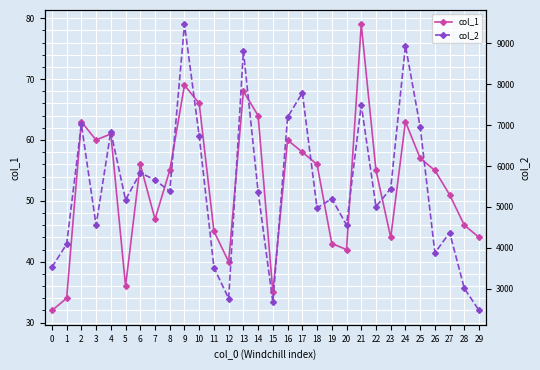

Rank the series at 6 from lowest to highest value.

col_1, col_2